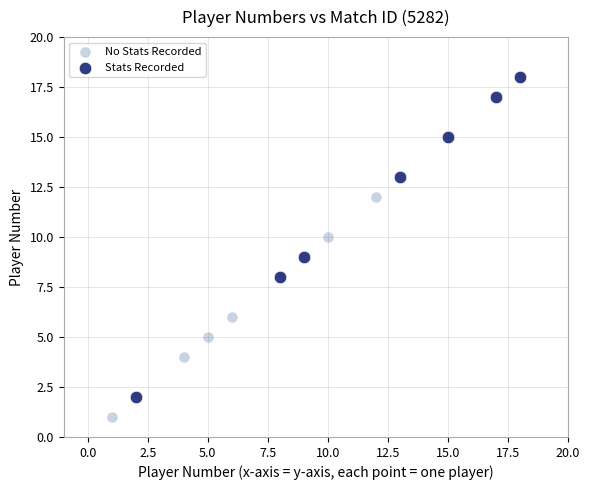

Which series has the widest spread of Y values?

Stats Recorded